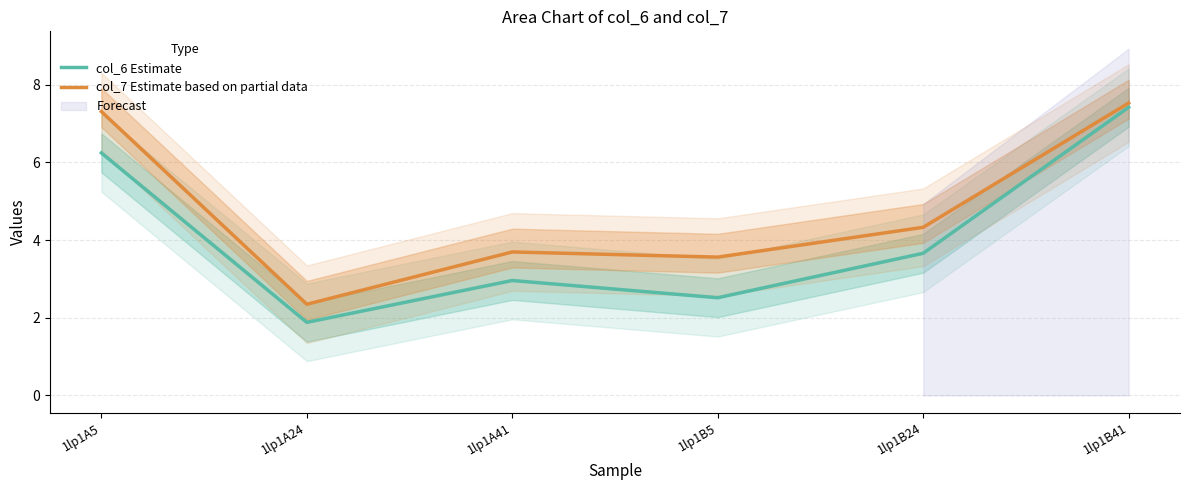

What are all the series names shown in the legend?

col_6 Estimate, col_7 Estimate based on partial data